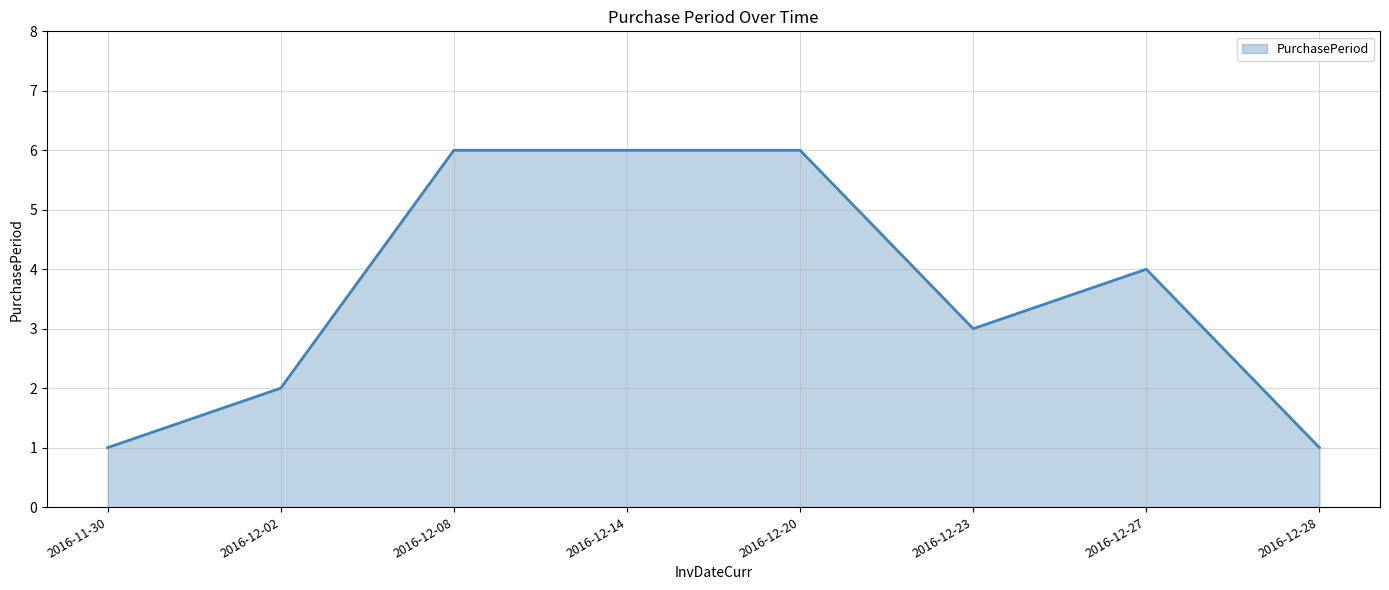

What is the smallest value displayed?

1